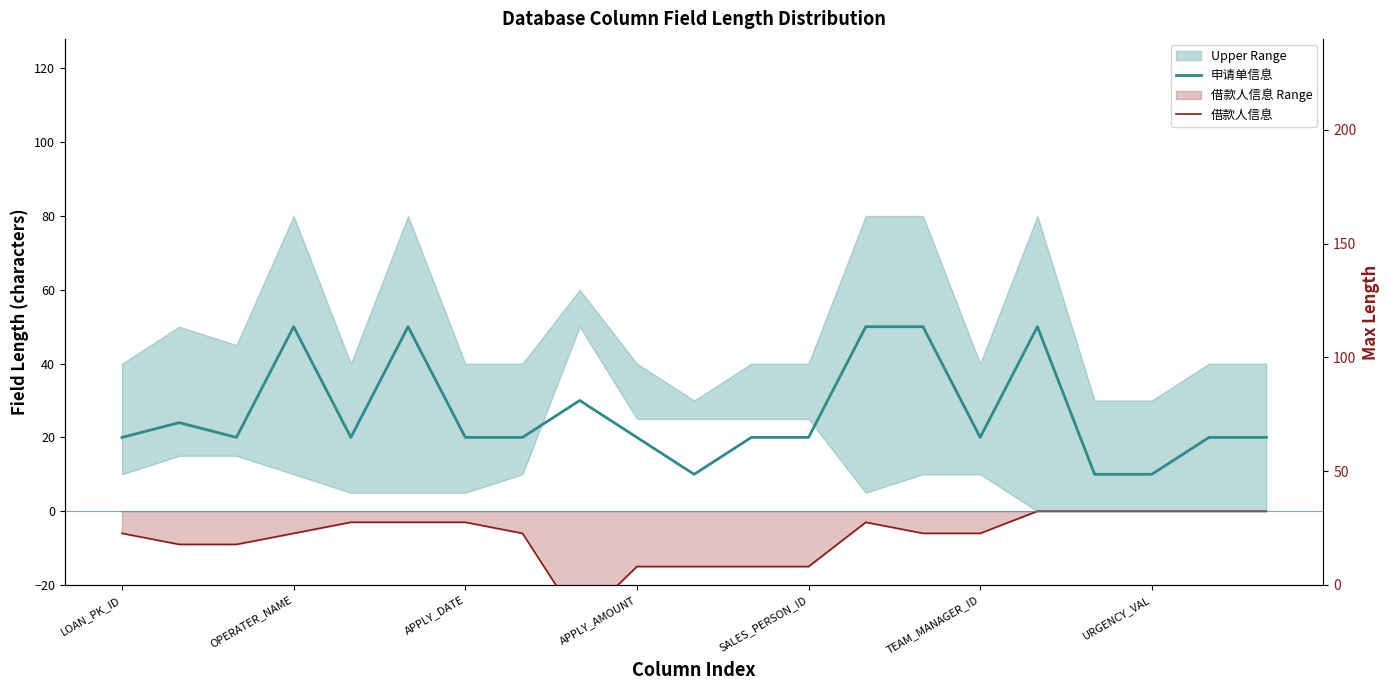

What is the sum of all 借款人信息 values?

-150